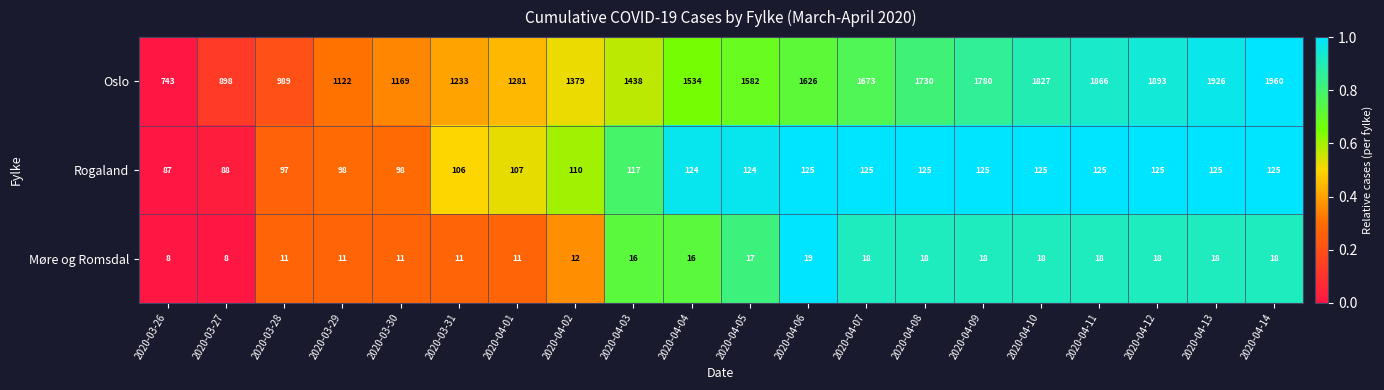

List the series in order of their peak value, highest first.

Oslo, Rogaland, Møre og Romsdal